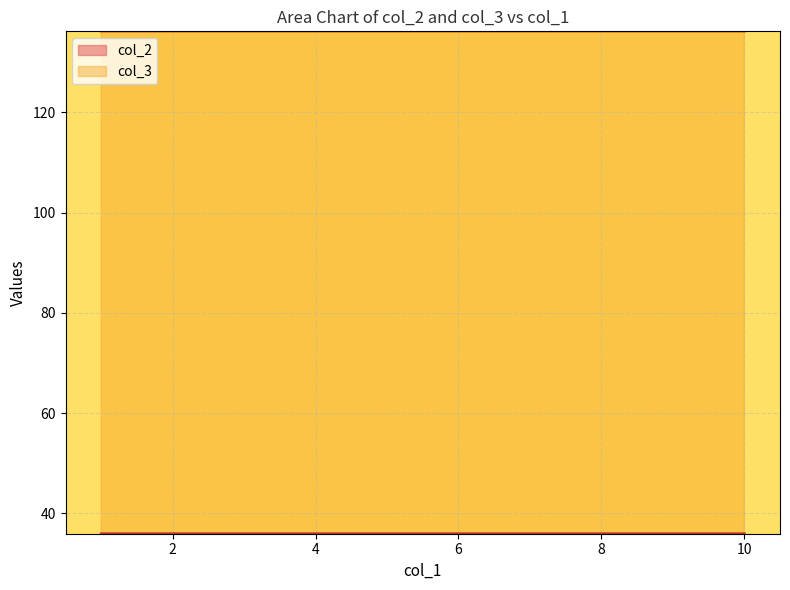

At how many categories does at least one series exceed 65?

8